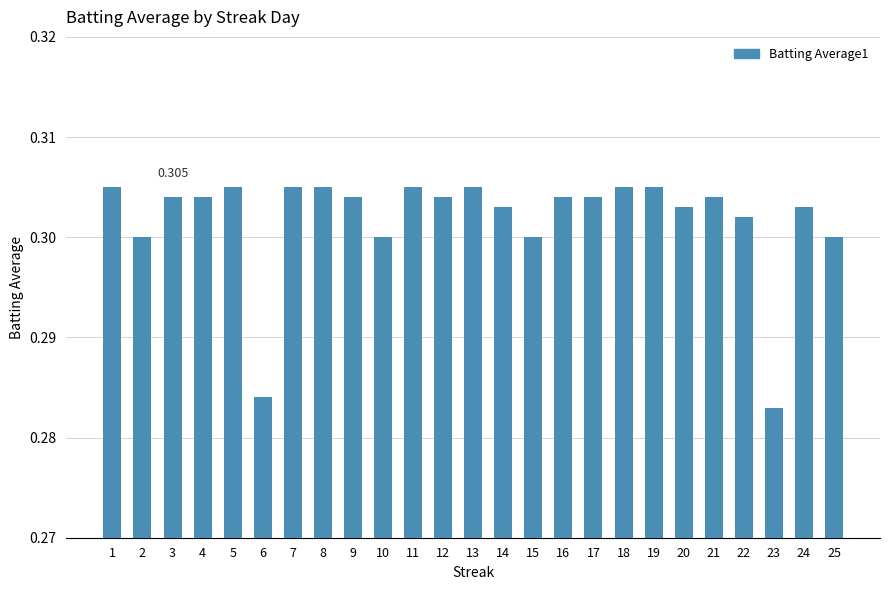

True or false: the data shows 0.3 at 1.

True